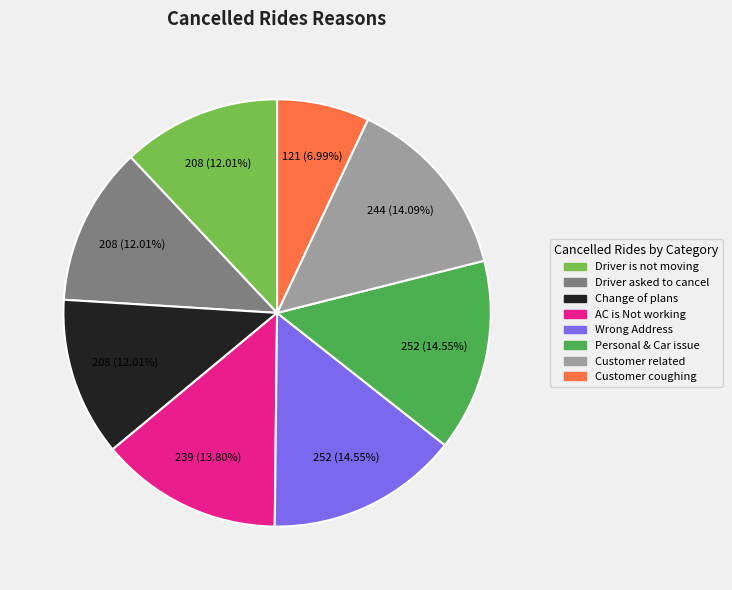

Is there any slice that represents more than half of the pie?

No